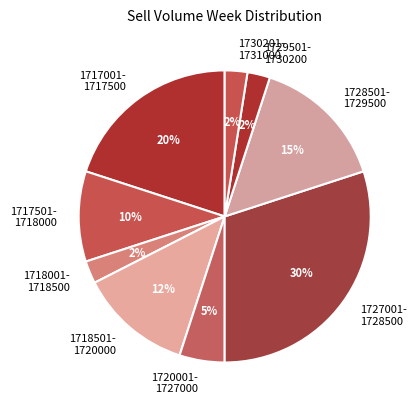

What is the ratio of the value at 1718501- 1720000 to the value at 1727001- 1728500?

0.4